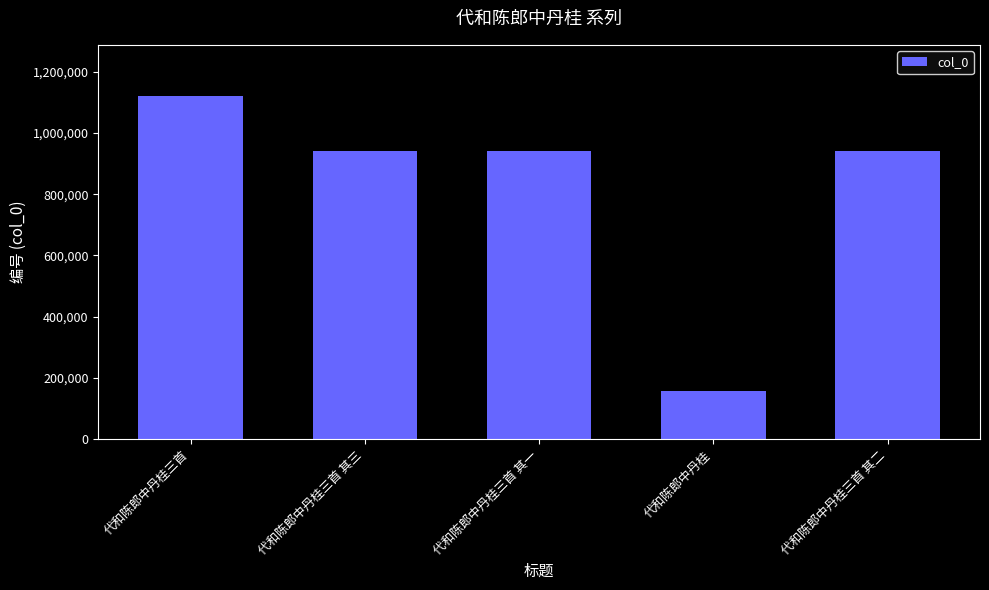

What is the value of the 5th bar from the left?

942041